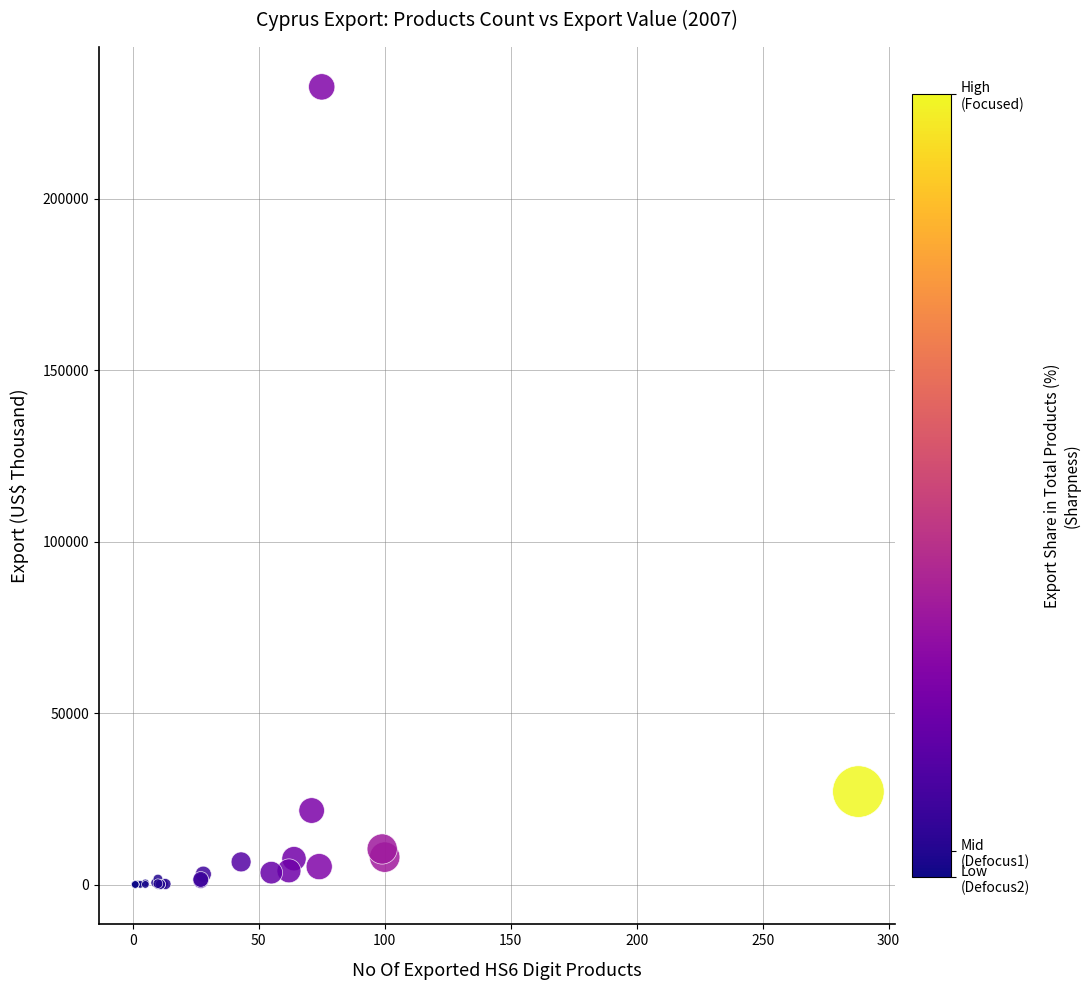

What Y value in the scatter plot is closest to 116328?

27107.8